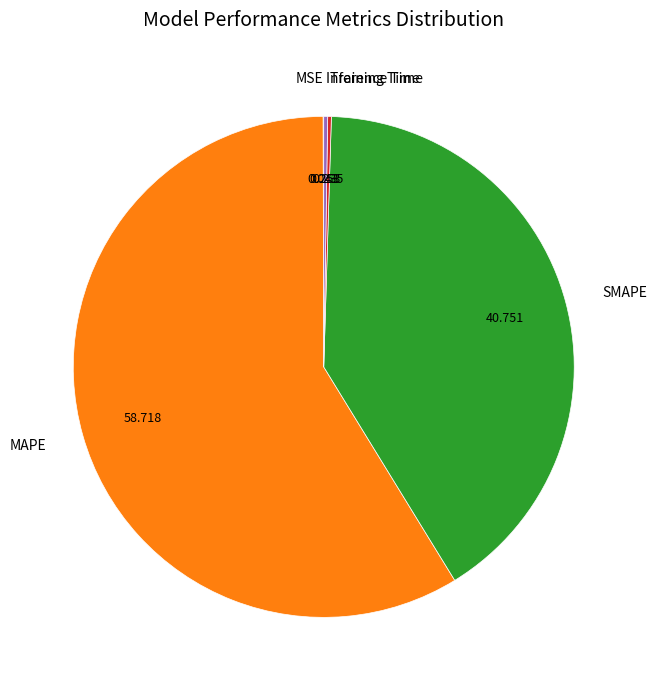

Which category accounts for the majority?

MAPE